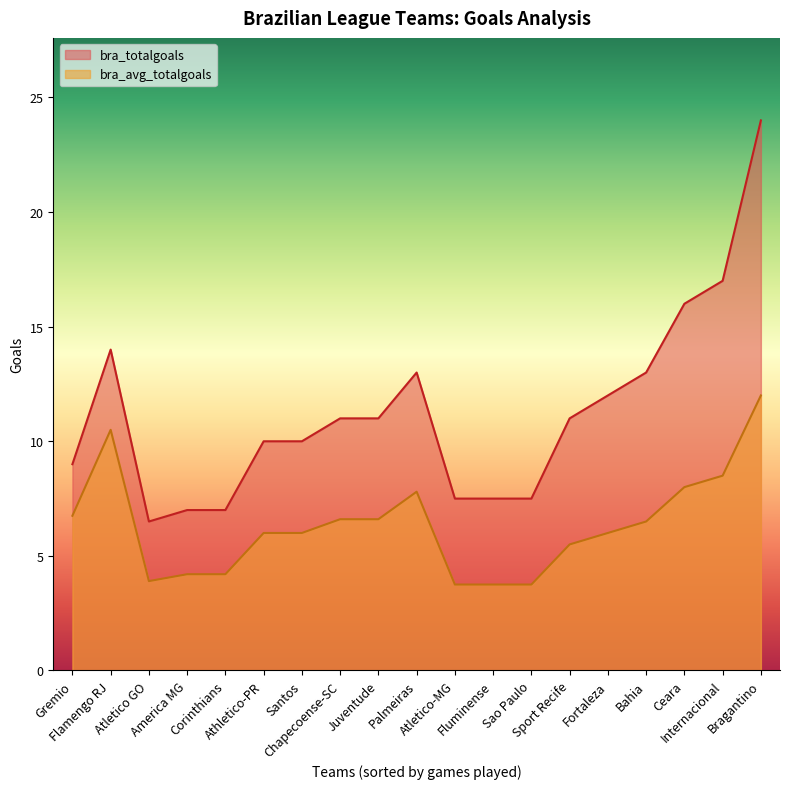

List the series in order of their peak value, highest first.

bra_totalgoals, bra_avg_totalgoals